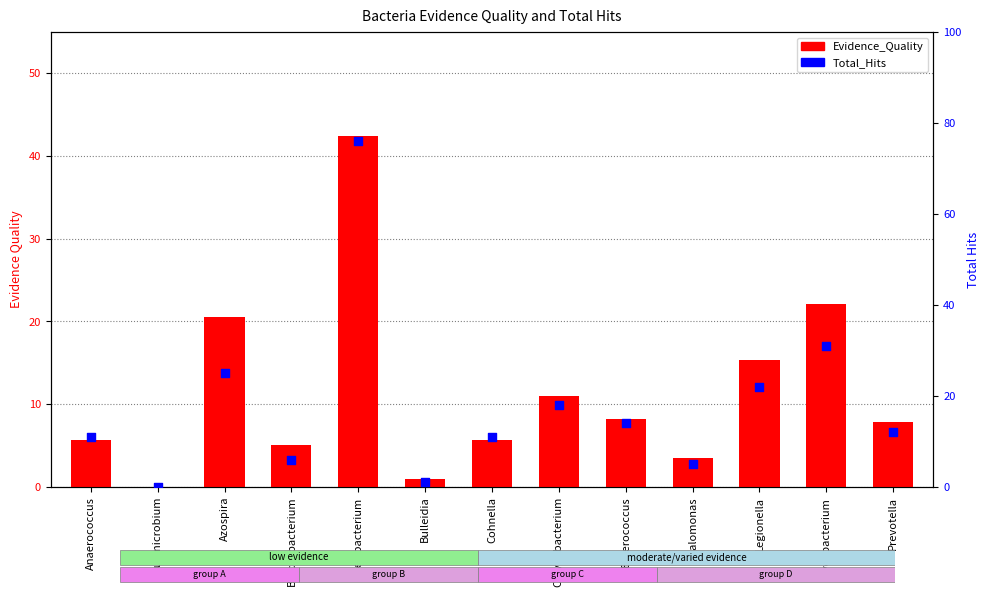

Is the value of Evidence_Quality at Mycobacterium greater than the value of Total_Hits at Prevotella?

Yes